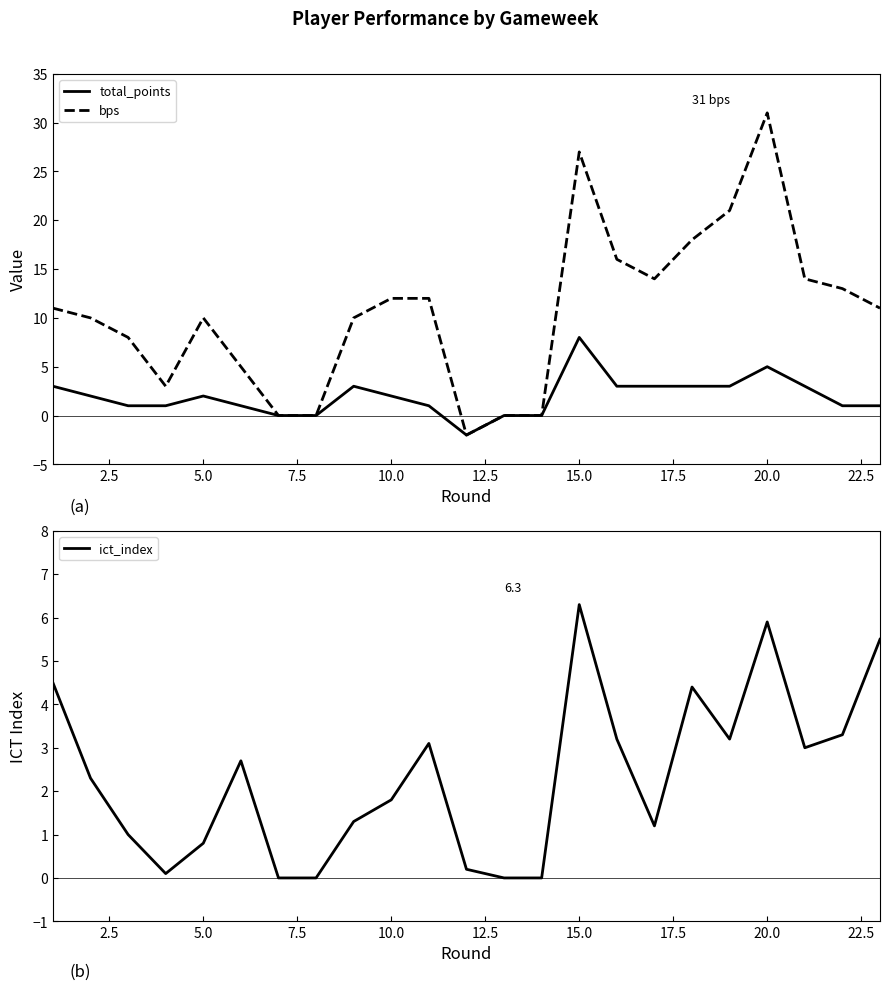

Which series has the largest total across all categories?

bps